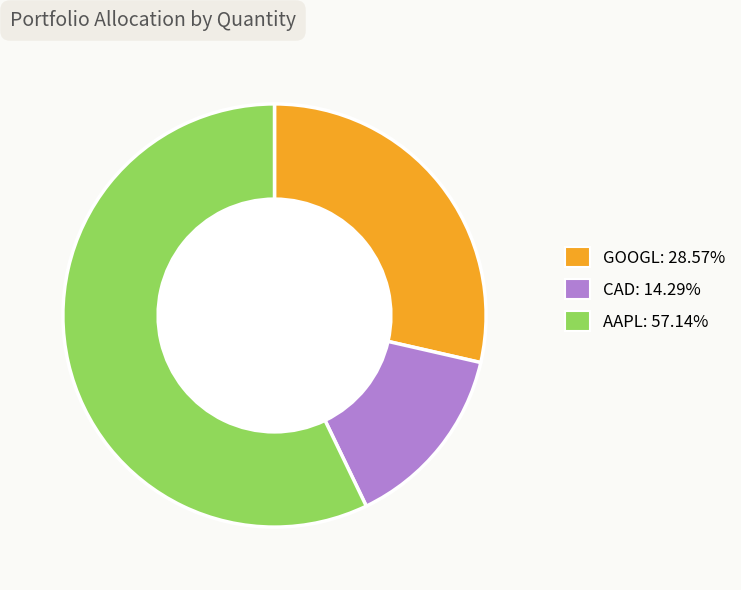

True or false: AAPL accounts for 64% of the total.

False